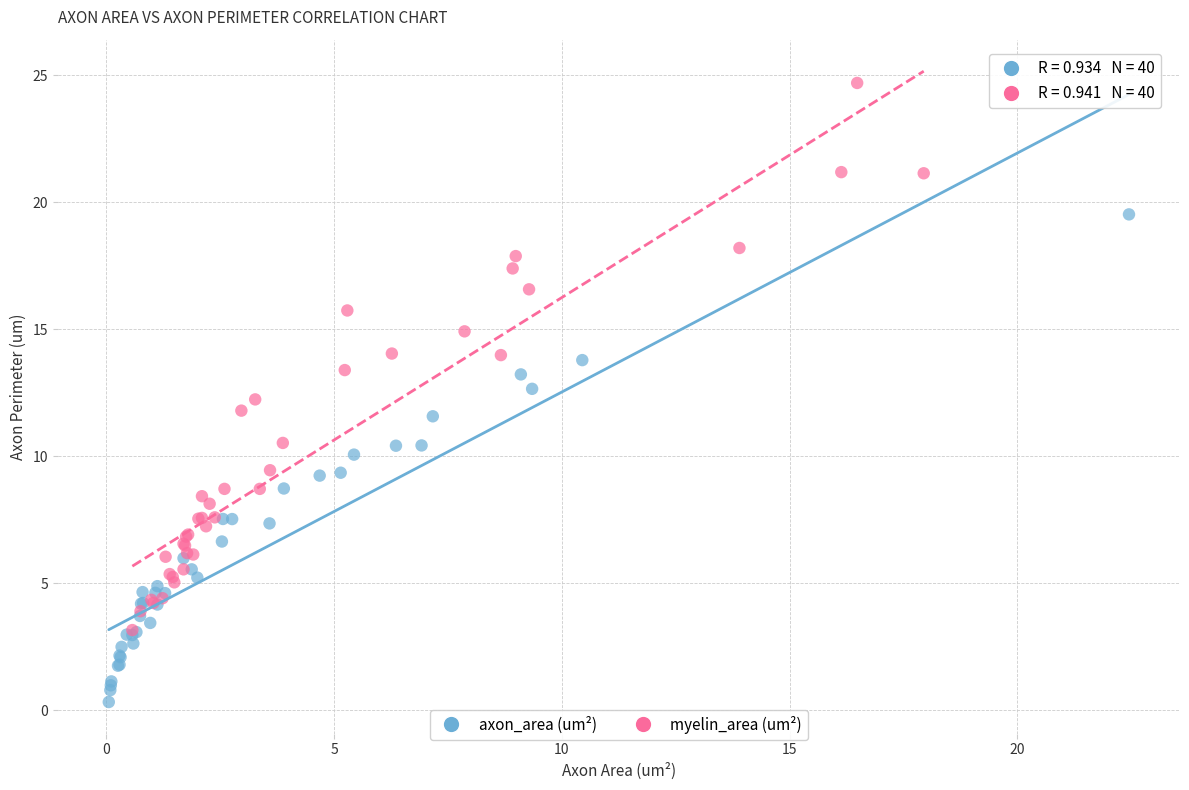

Which series reaches the minimum Y coordinate?

axon_area (um²)